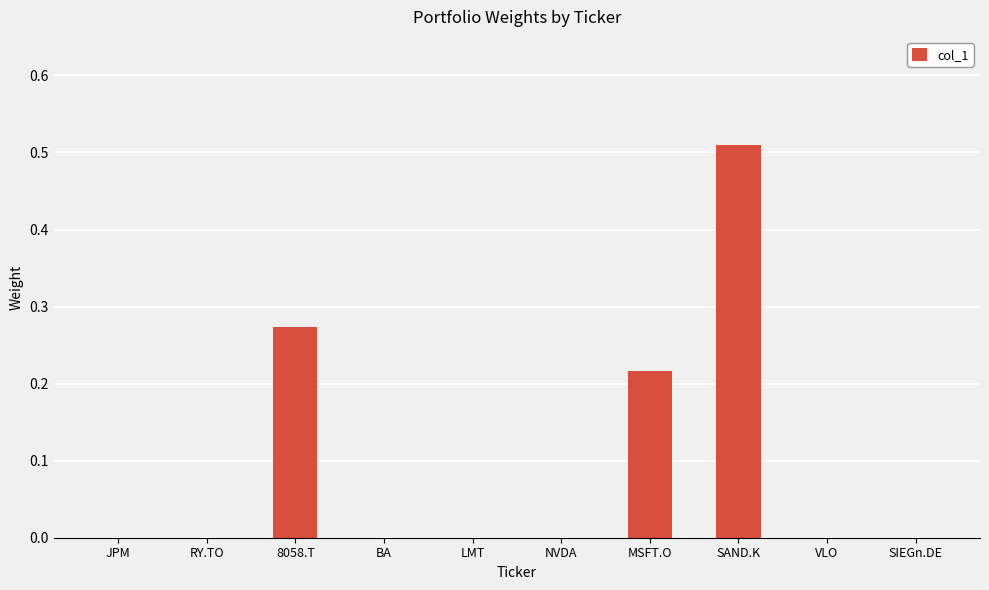

At which category does the chart reach its peak across all series?

SAND.K